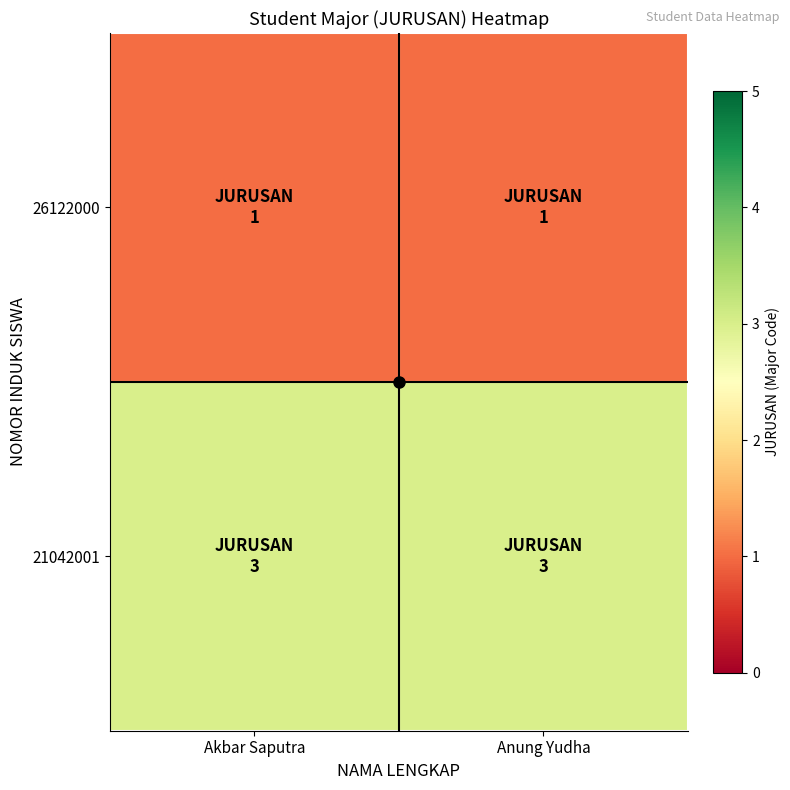

Which series has the largest total across all categories?

21042001